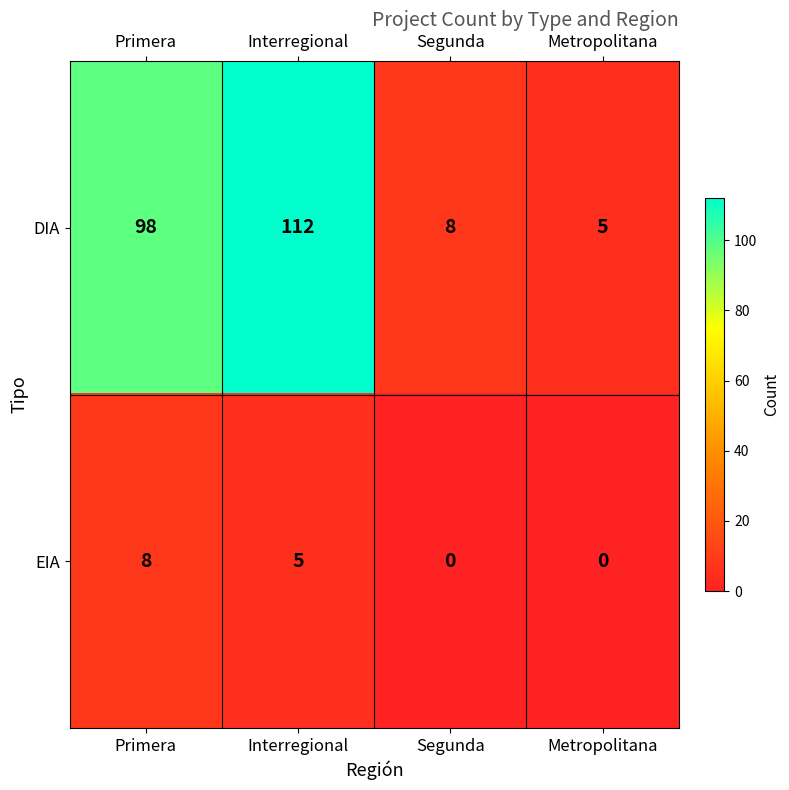

The value of DIA at Primera is 98. True or false?

True